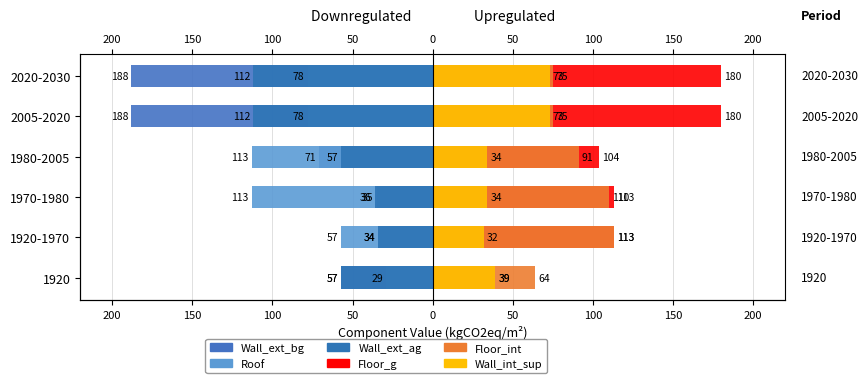

How many distinct data groups are displayed?

6